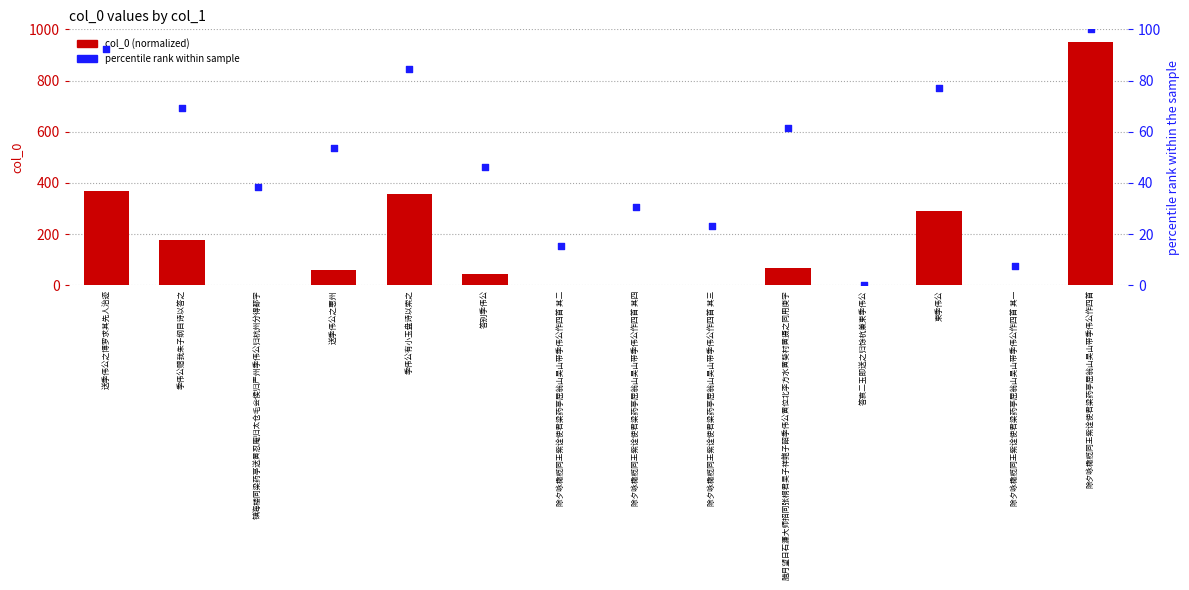

Which series has the widest spread of Y values?

col_0 (normalized)